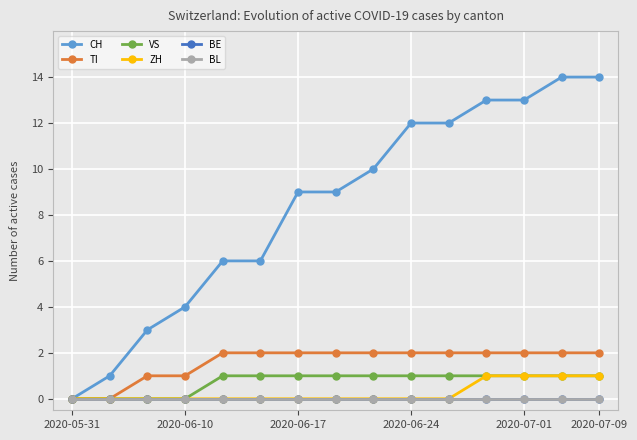

True or false: BE and ZH cross at least once.

False